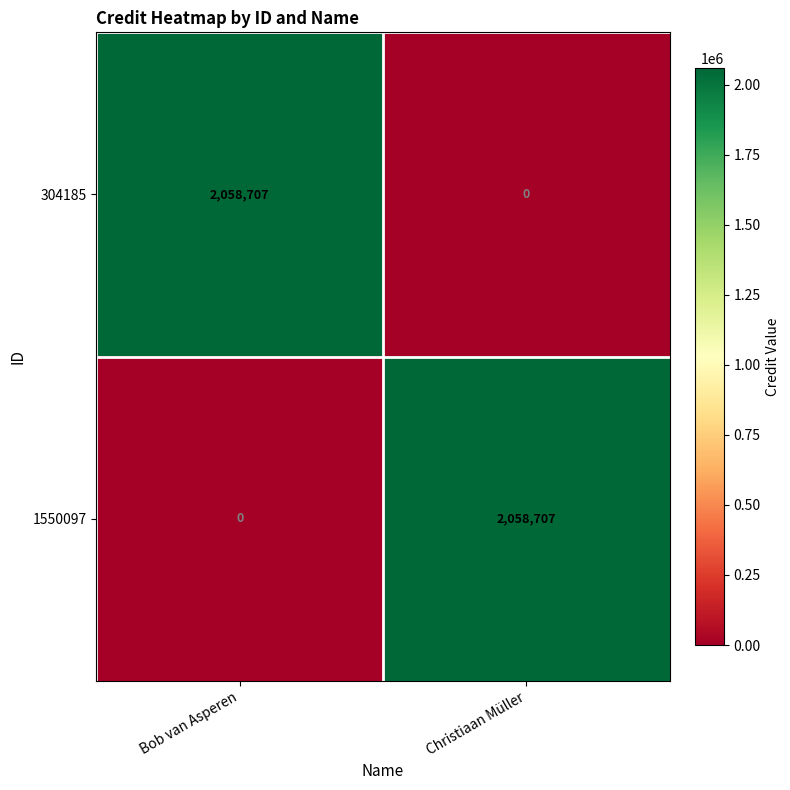

What is the difference between the maximum and minimum values in the 304185 series?

2058707